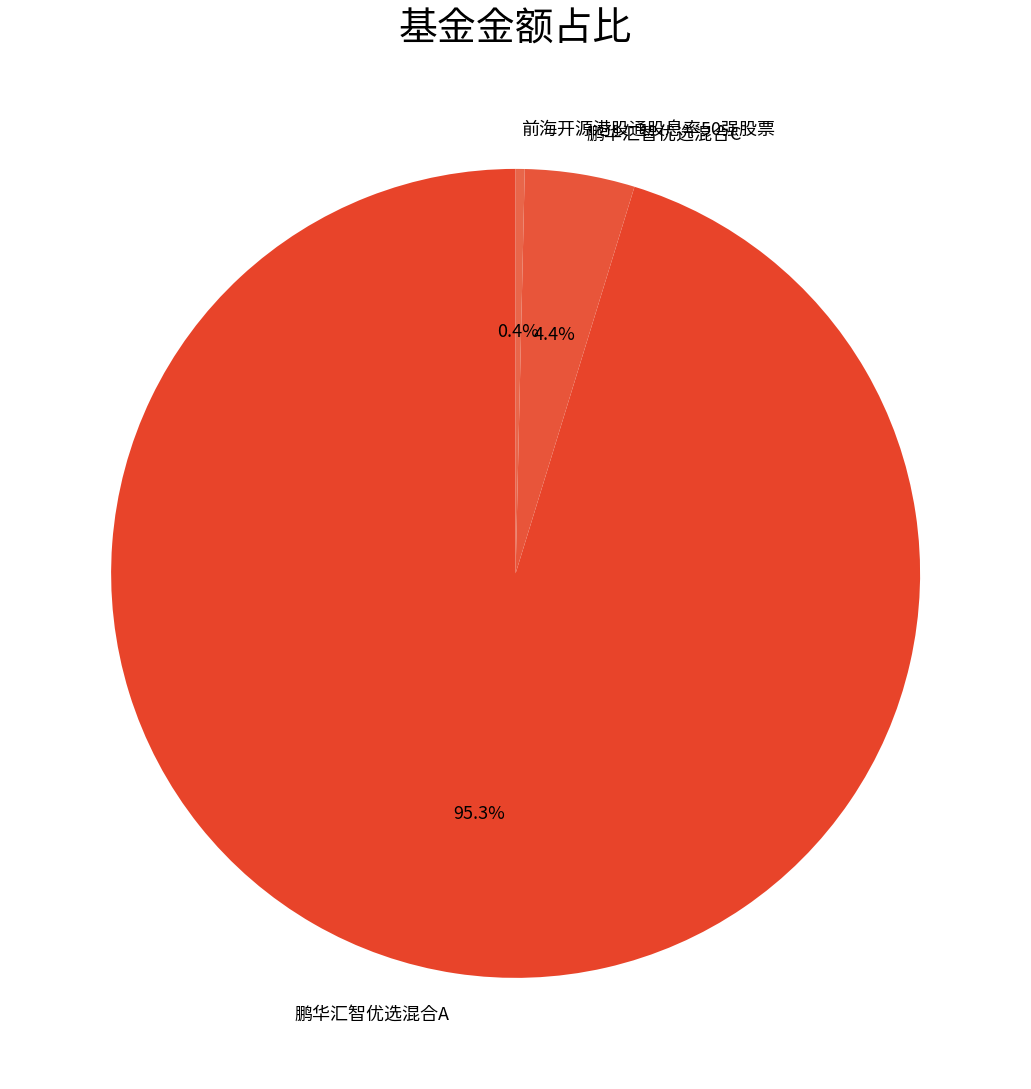

Between 前海开源港股通股息率50强股票 and 鹏华汇智优选混合C, which is larger?

鹏华汇智优选混合C